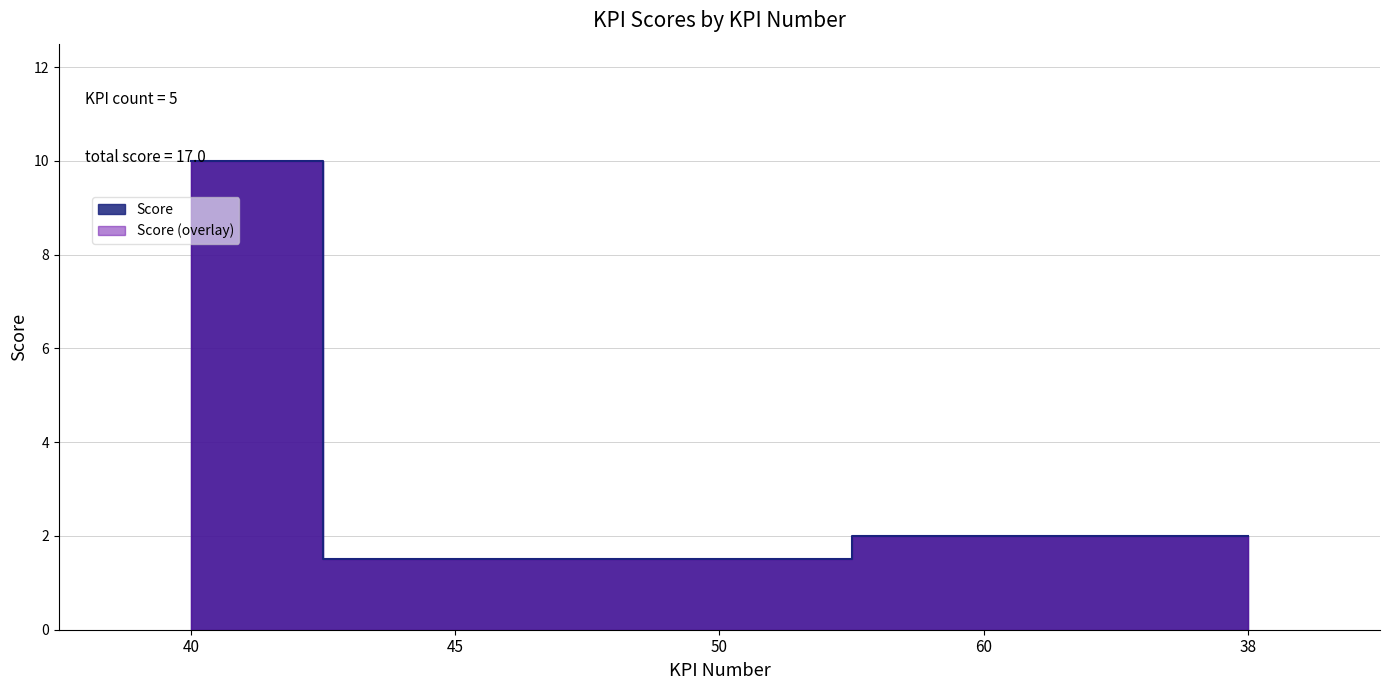

At which category does the chart reach its minimum across all series?

45